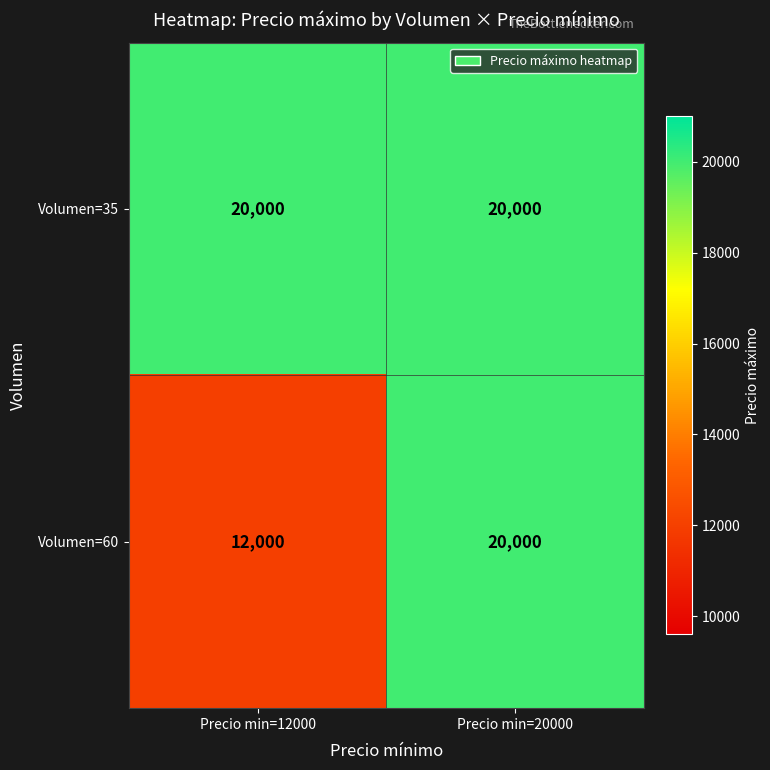

Which series has the largest total across all categories?

Volumen=35